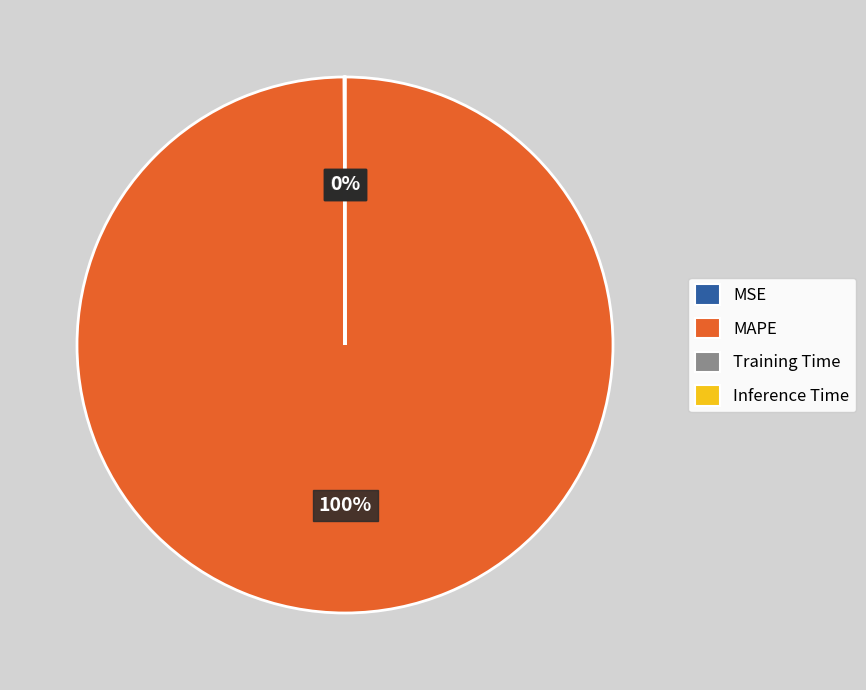

To the nearest percent, what portion does MAPE represent?

100%